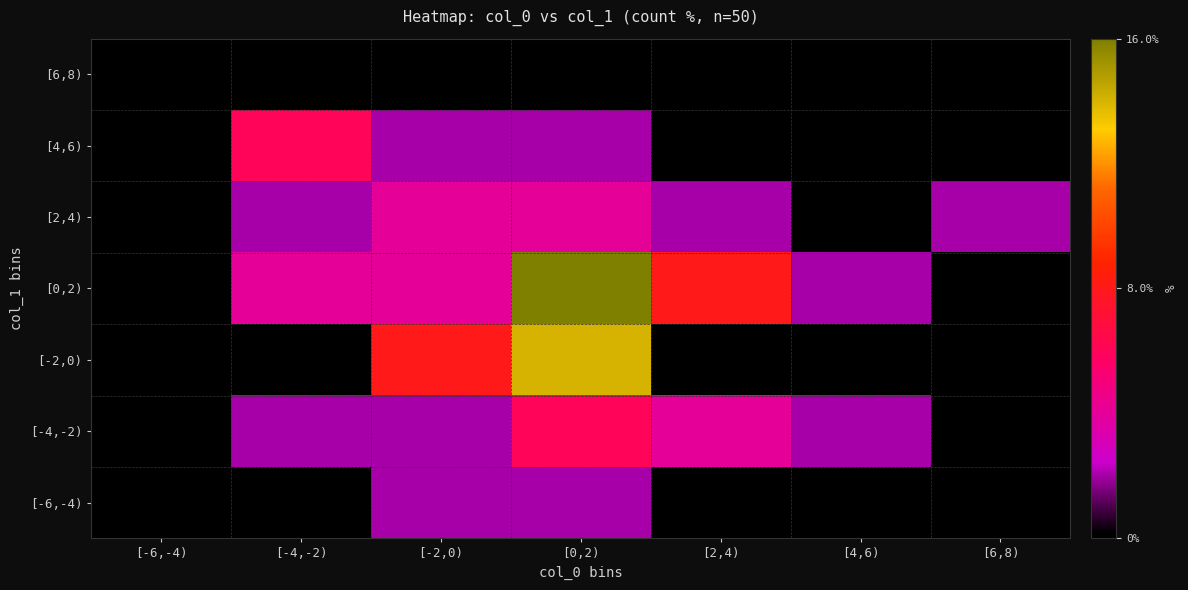

At [-6,-4), list the series in order from smallest to largest.

[-6,-4), [-4,-2), [-2,0), [0,2), [2,4), [4,6), [6,8)